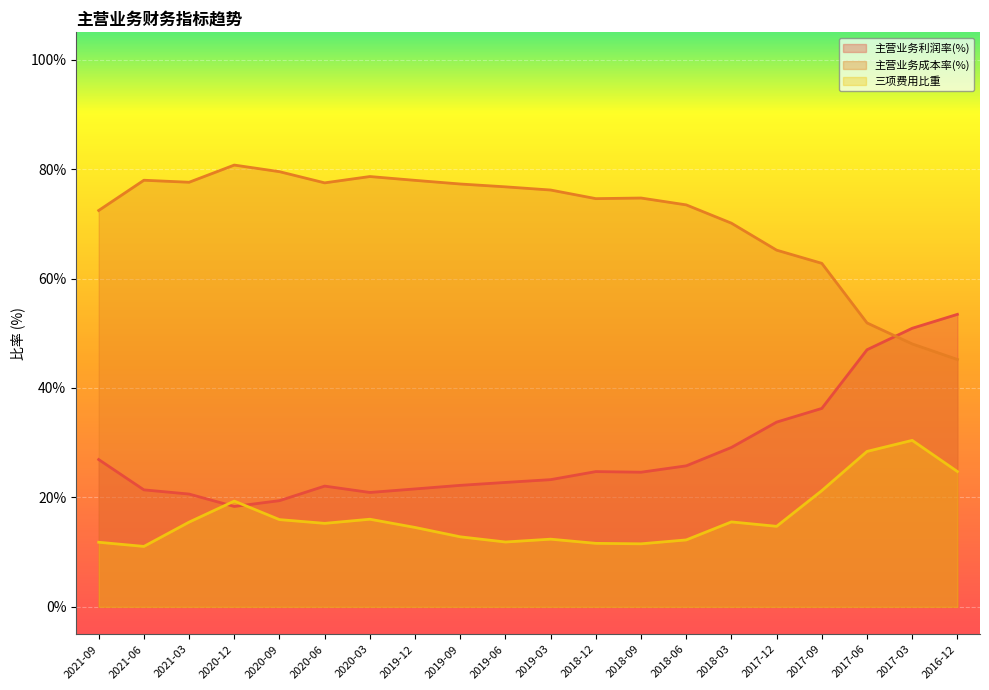

At 2019-06, list the series in order from smallest to largest.

三项费用比重, 主营业务利润率(%), 主营业务成本率(%)